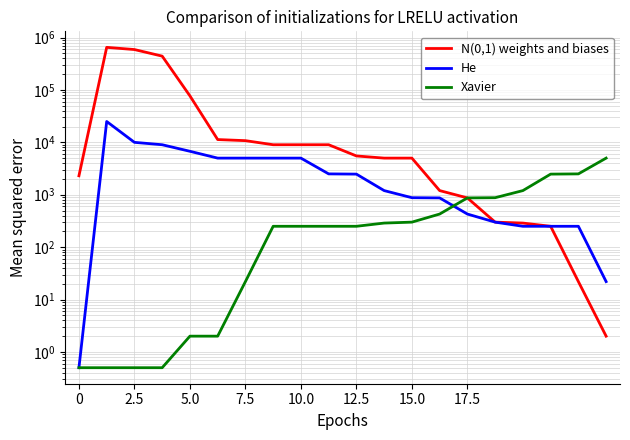

What is the sum of all He values?

80173.5